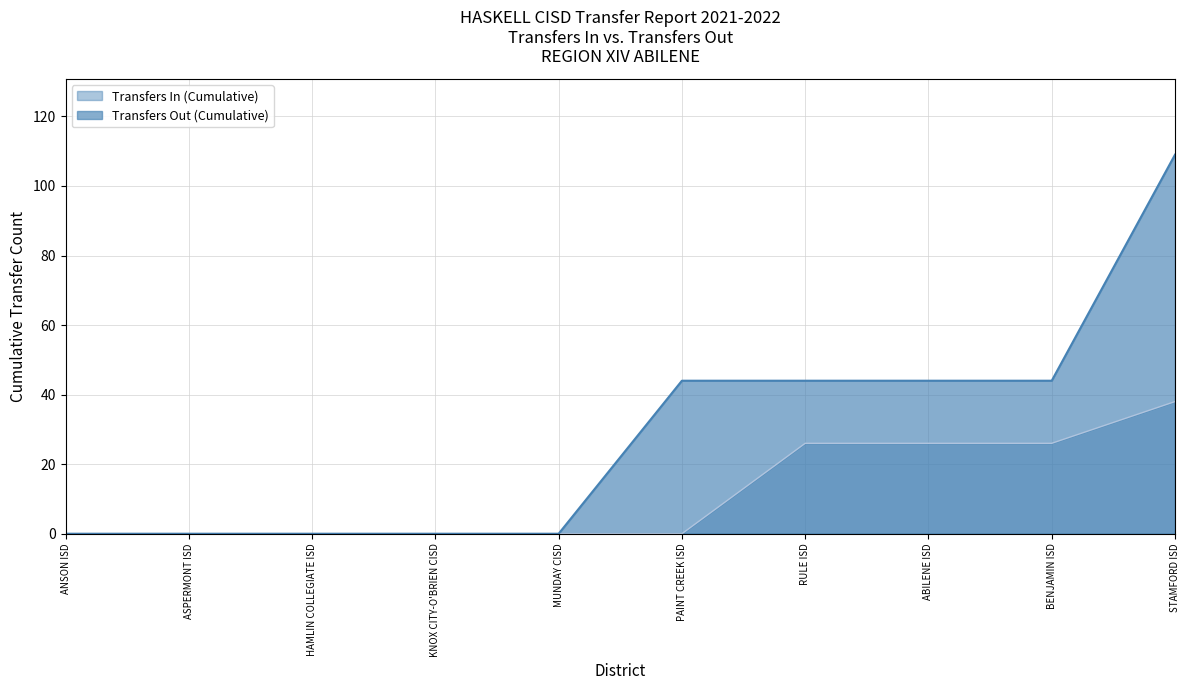

What position from the left is ABILENE ISD?

8